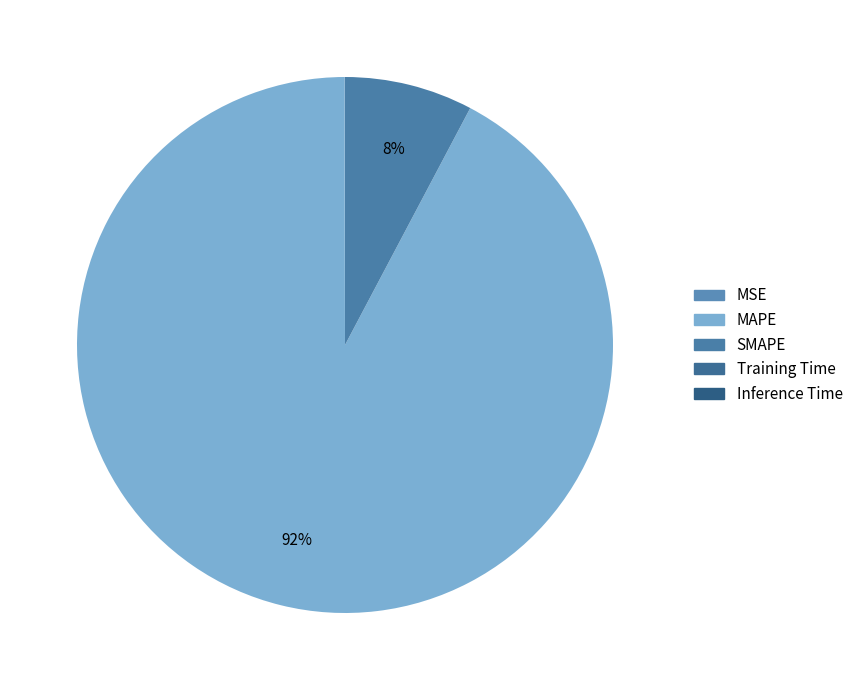

Is it true that MSE is 1% of the pie?

False